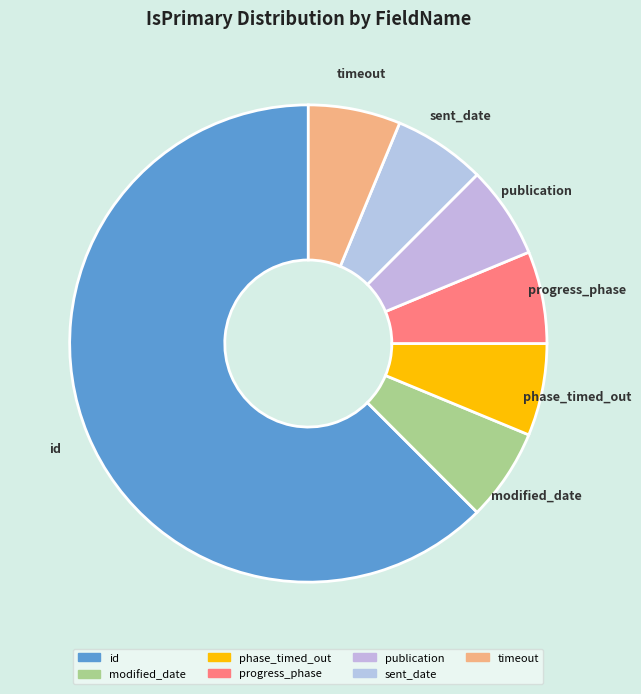

To the nearest percent, what is the average slice percentage?

14%